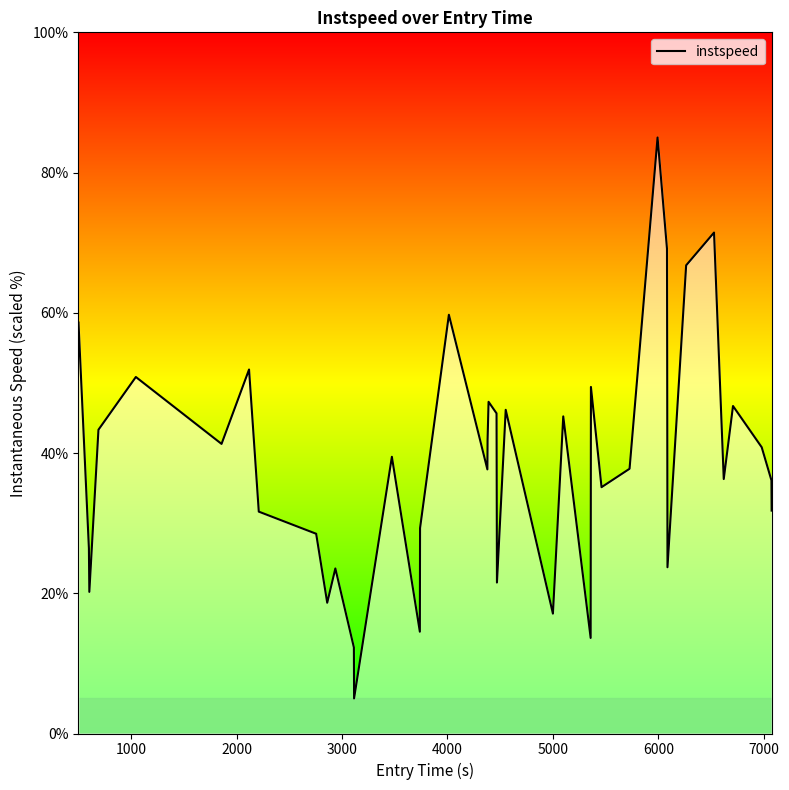

What is the smallest value displayed?

5.0